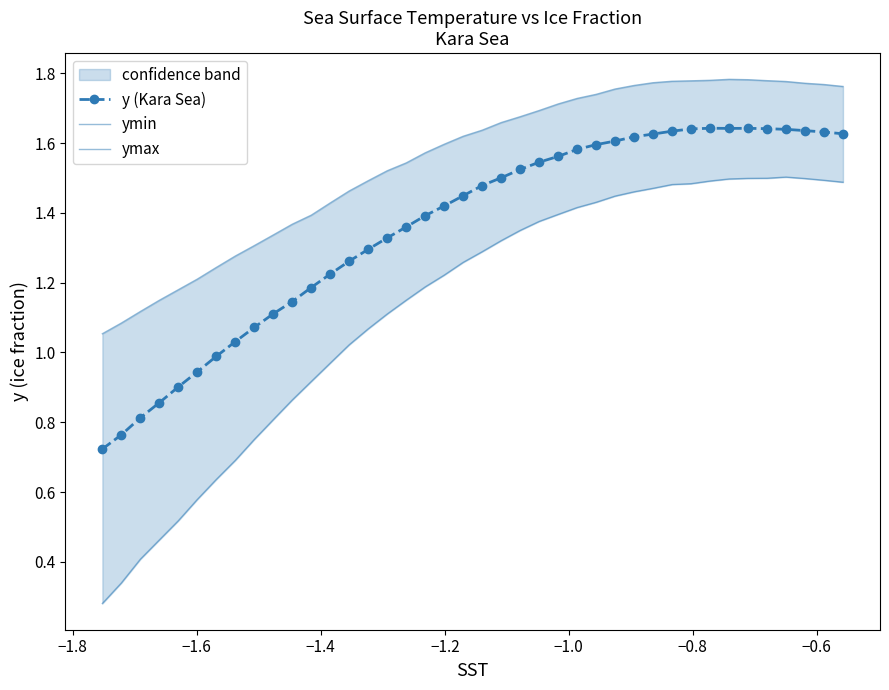

True or false: y (Kara Sea) has more than 0 points higher than both neighbors.

True